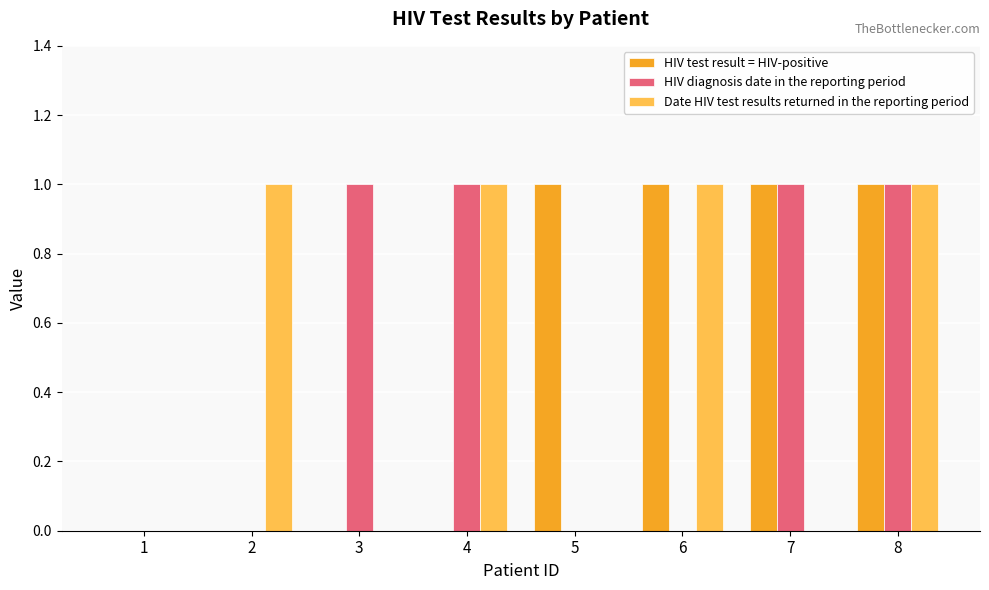

Reading left to right, extract all data points from this chart.

HIV test result = HIV-positive: 1=0	2=0	3=0	4=0	5=1	6=1	7=1	8=1
HIV diagnosis date in the reporting period: 1=0	2=0	3=1	4=1	5=0	6=0	7=1	8=1
Date HIV test results returned in the reporting period: 1=0	2=1	3=0	4=1	5=0	6=1	7=0	8=1